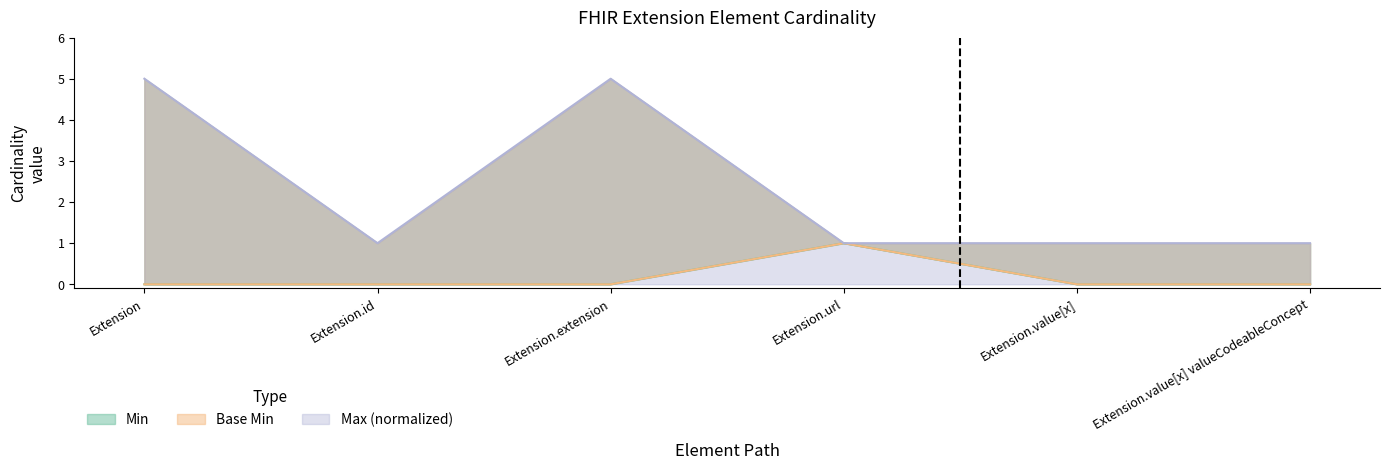

True or false: Base Min and Max_numeric cross at least once.

False